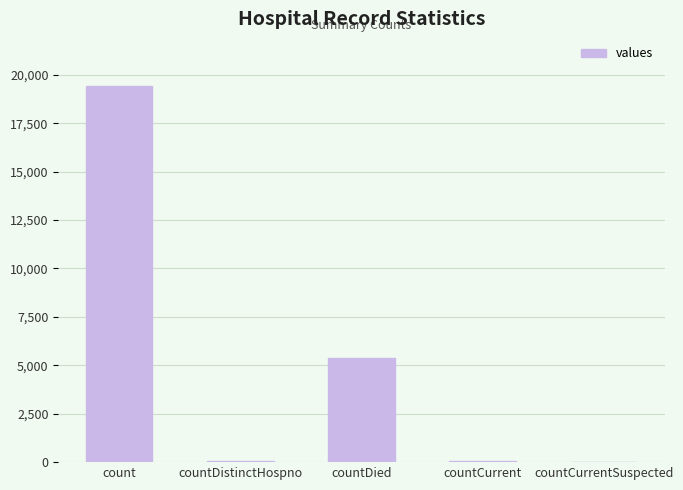

Are the bars horizontal?

No